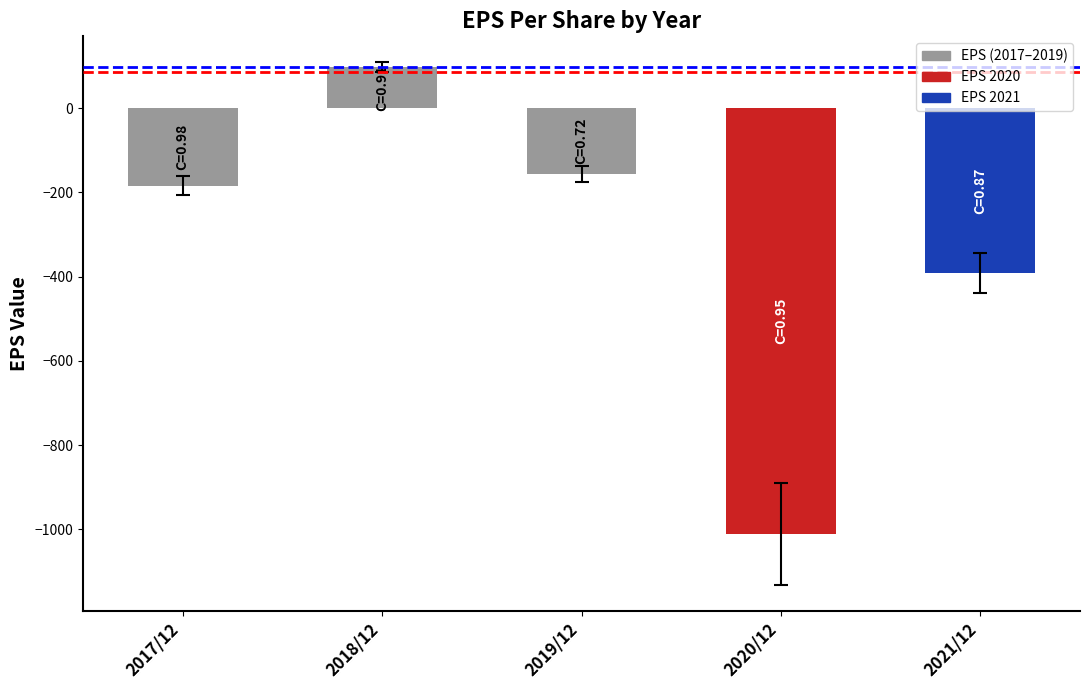

What is the difference between the maximum and minimum values?

1108